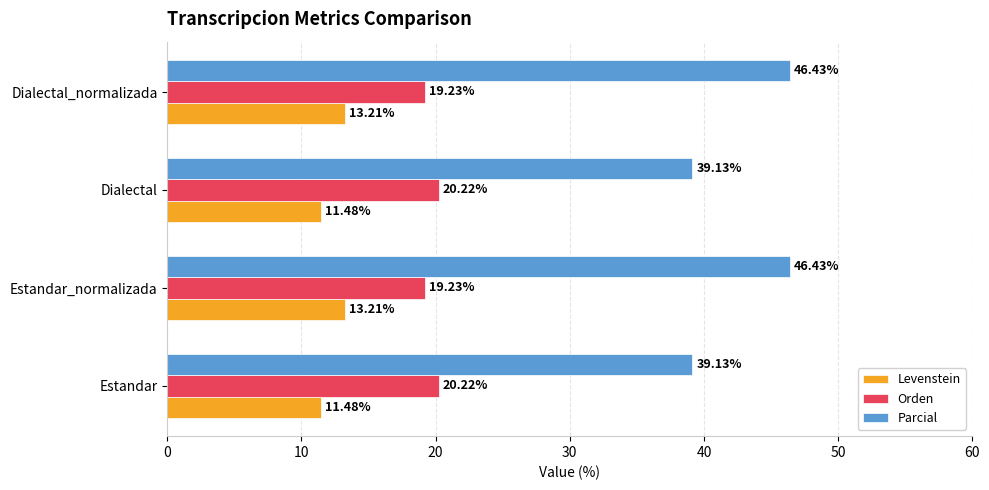

What is the sum of all Levenstein values?

49.4